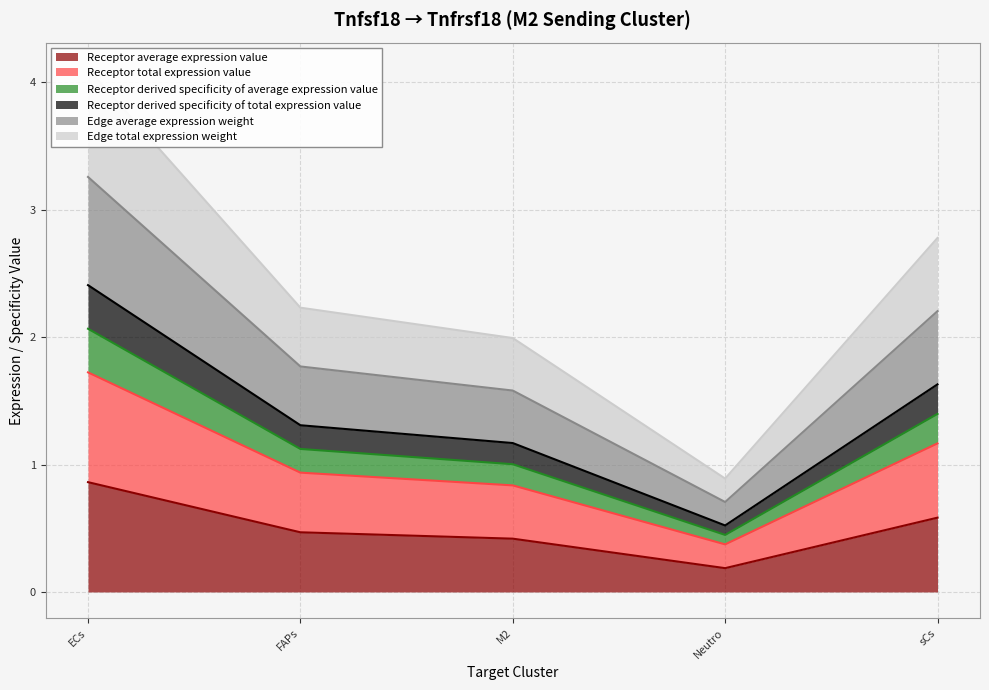

Which series has the largest total across all categories?

Edge total expression weight